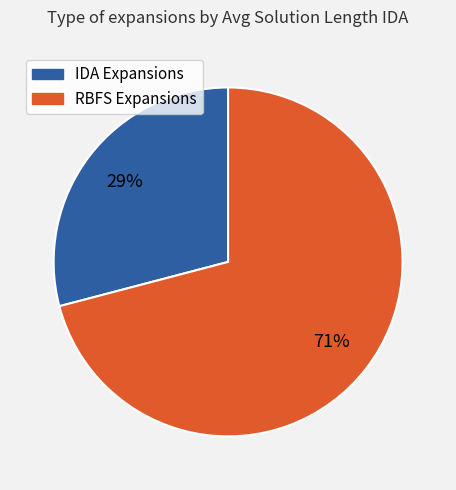

Is there any slice that represents more than half of the pie?

Yes